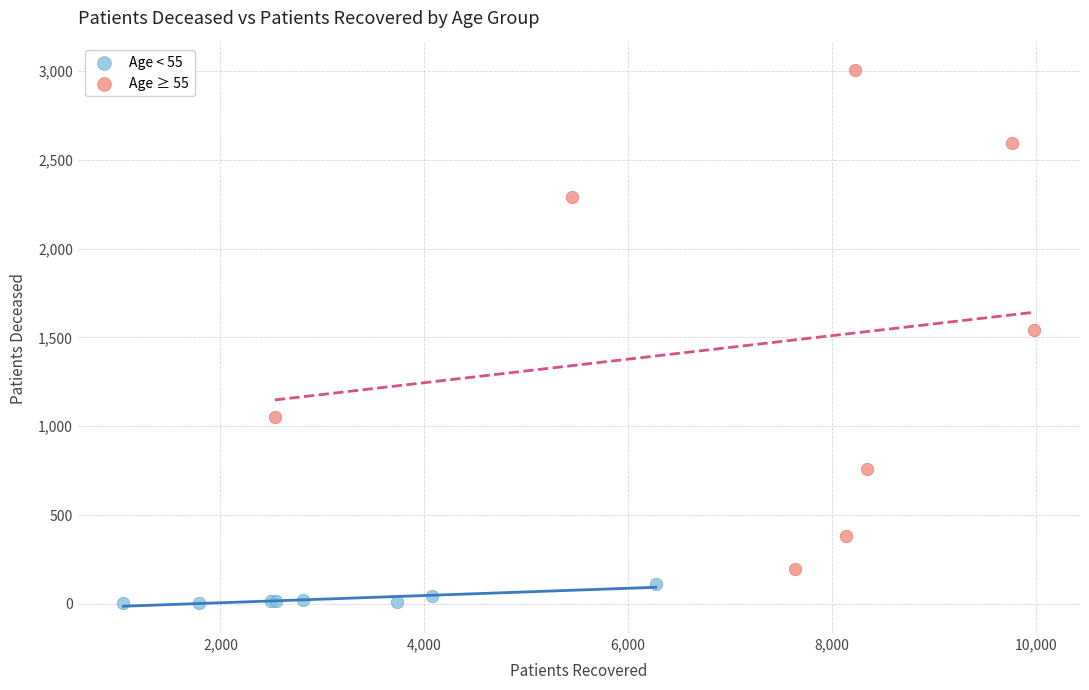

Which series reaches the maximum Y coordinate?

Age ≥ 55